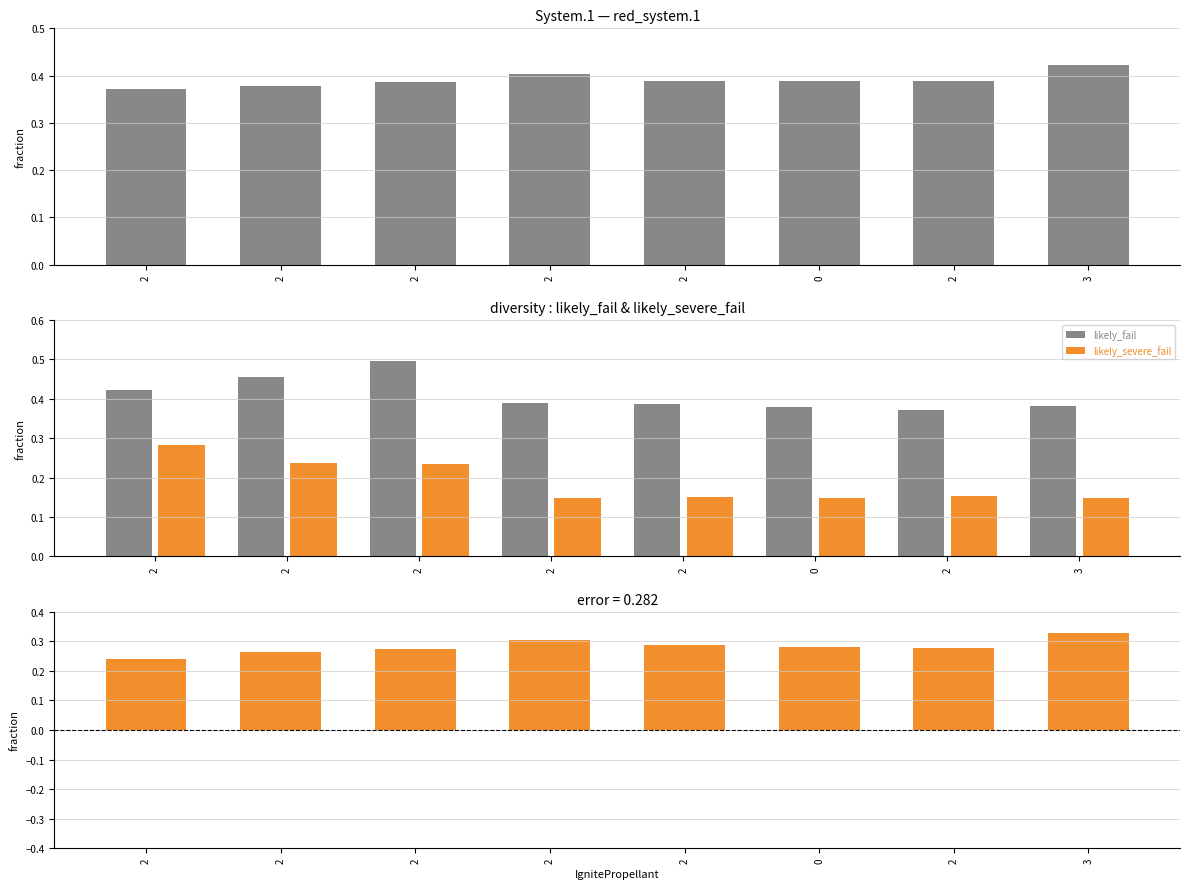

Rank the categories by likely_fail value from lowest to highest.

2, 0, 3, 2, 2, 2, 2, 2